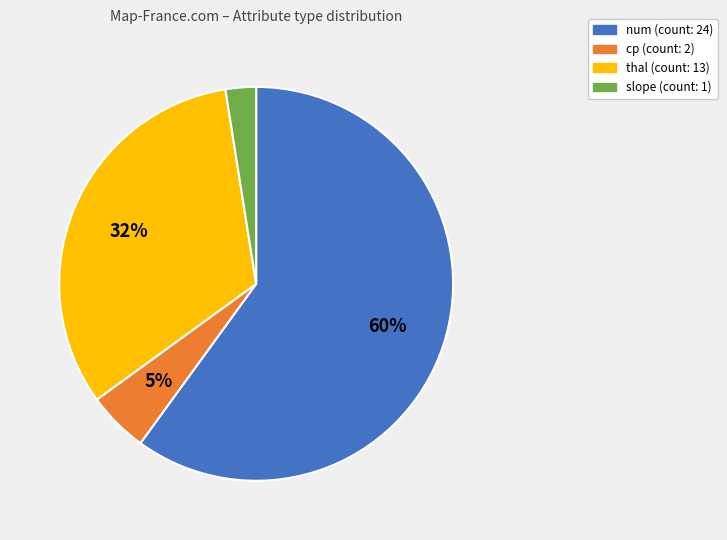

To the nearest percent, what percentage of the pie is thal?

32%